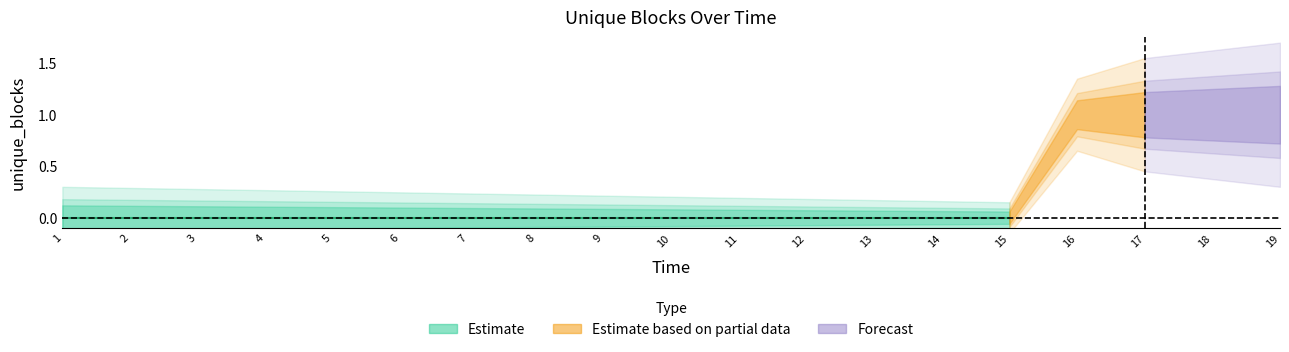

How many lines are shown in the chart?

1